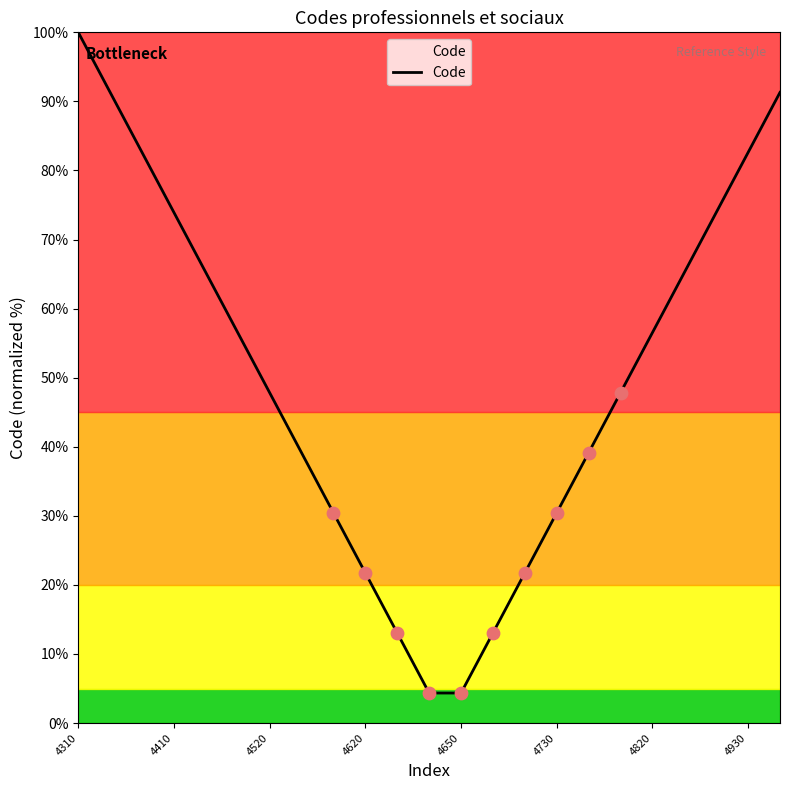

What is the maximum value shown in the chart?

100.0